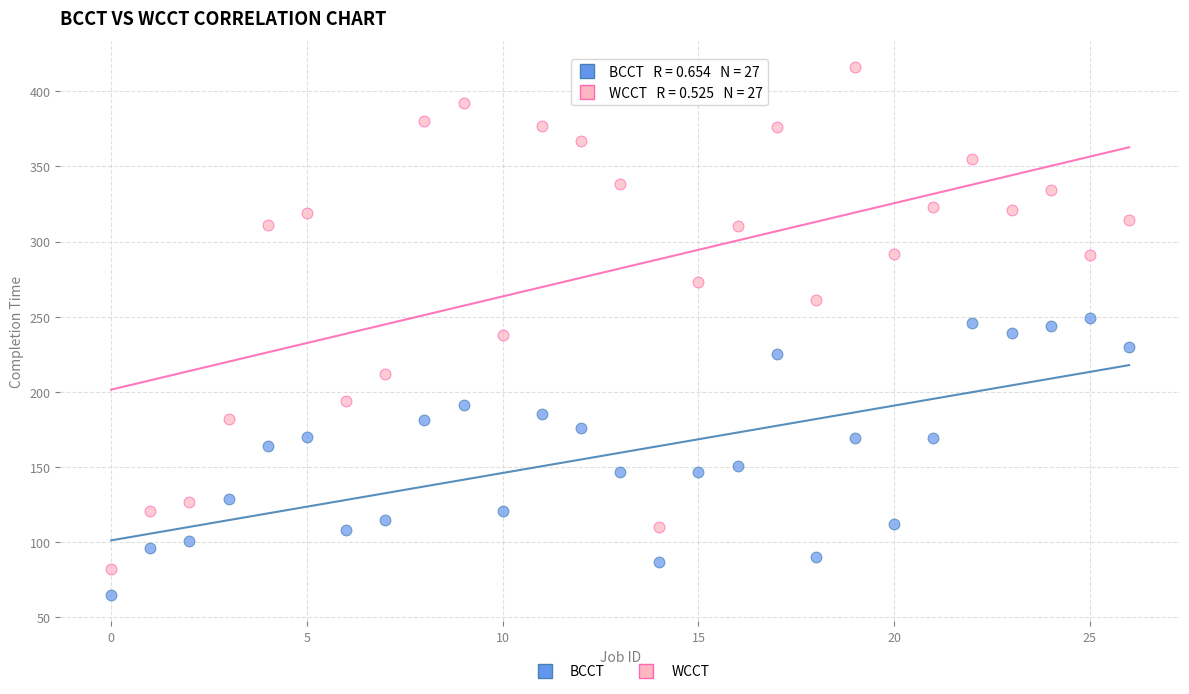

Which series contains the highest Y value?

WCCT